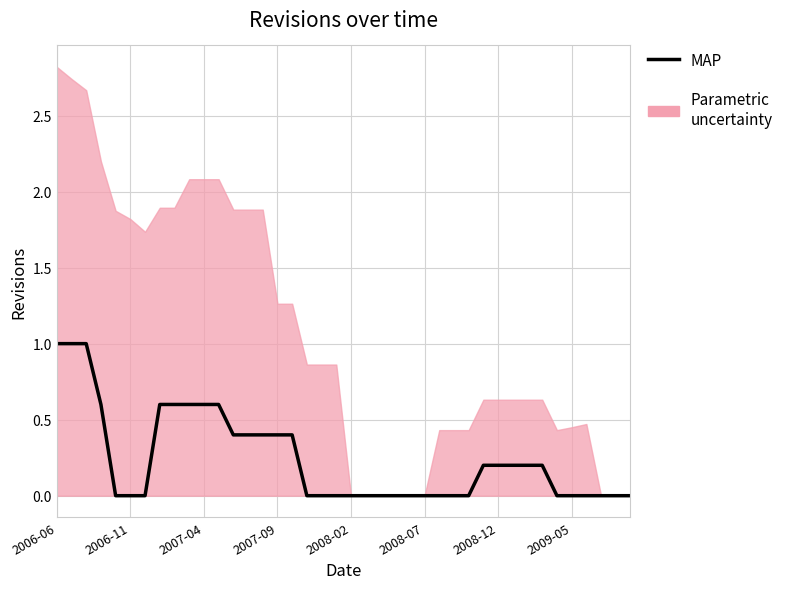

The value at 32 is 0.1. True or false?

False